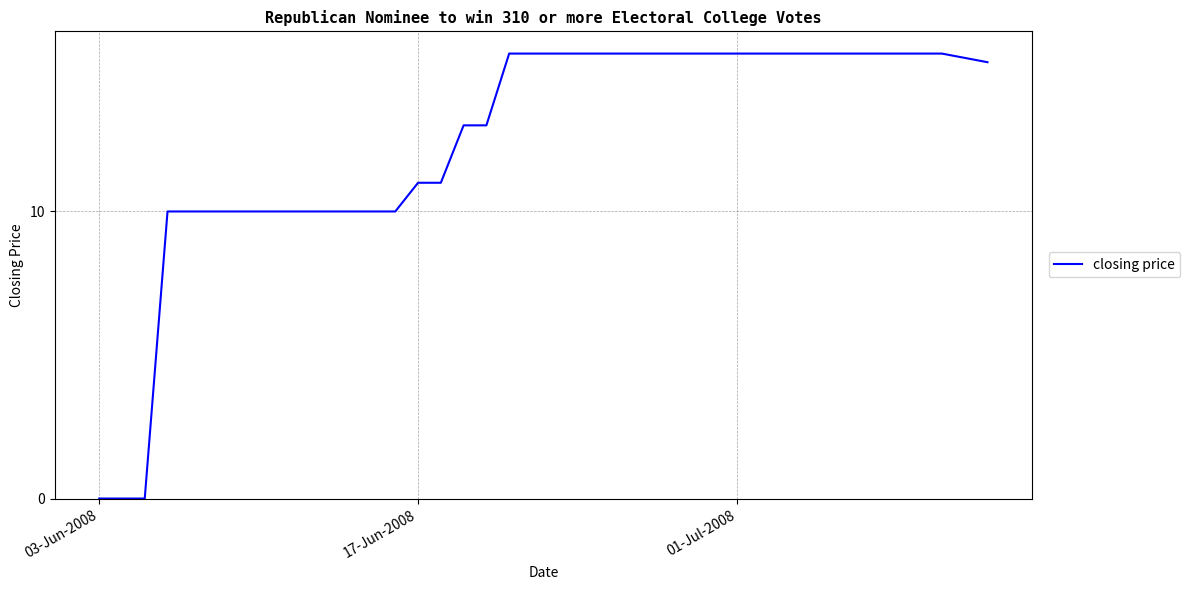

How many lines are shown in the chart?

1